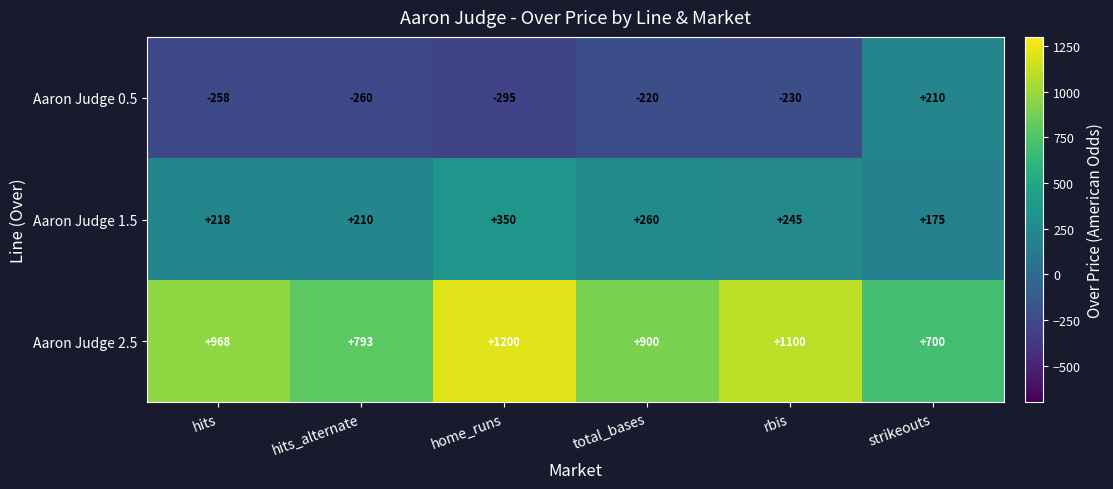

Rank the categories by Aaron Judge 1.5 value from highest to lowest.

home_runs, total_bases, rbis, hits, hits_alternate, strikeouts